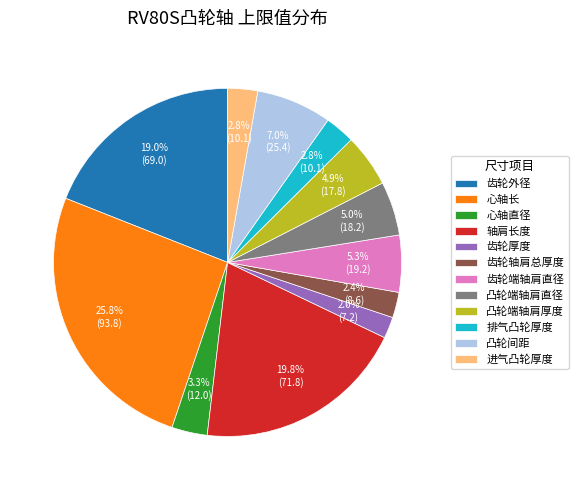

What percentage do 齿轮轴肩总厚度 and 齿轮端轴肩直径 together represent?

7.7%